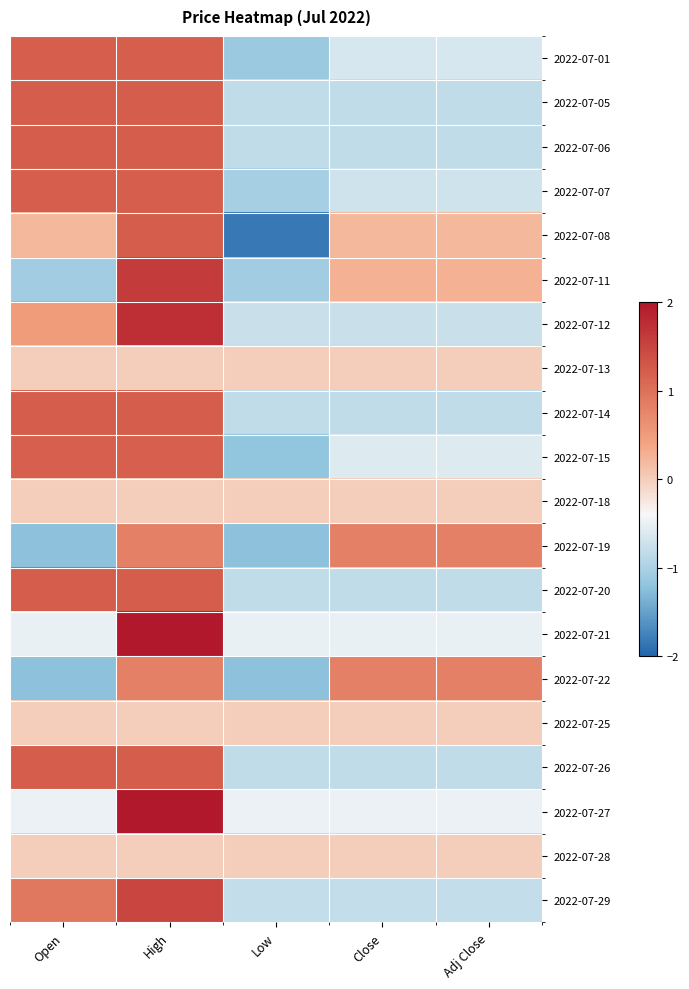

Which series has the largest range (max minus min)?

2022-07-08